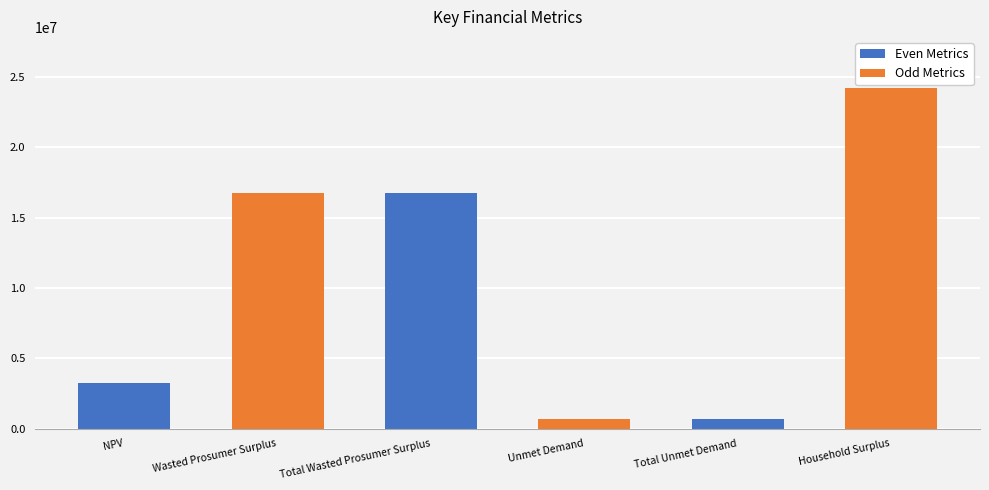

What is the maximum value shown in the chart?

24209427.6